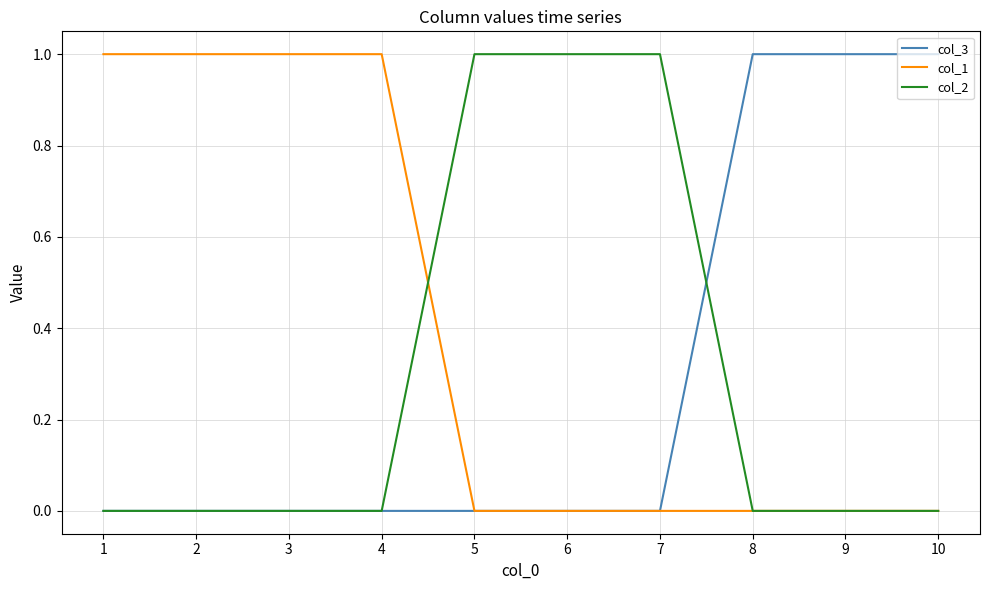

The col_2 series shows 2 at 7. True or false?

False